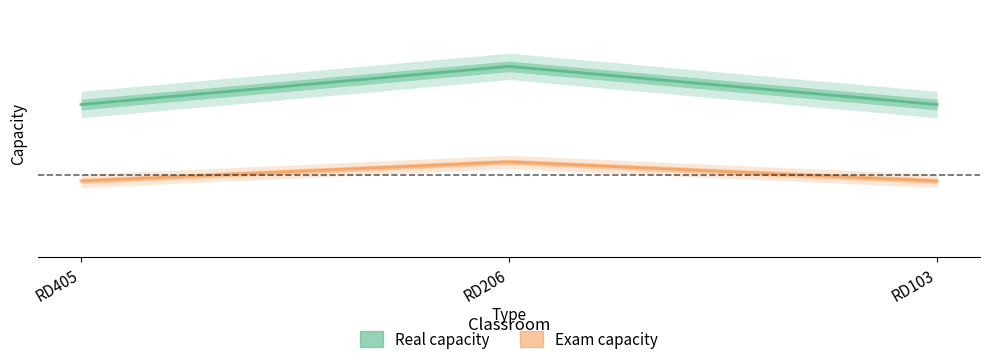

At which category is the sum across all series the highest?

RD206